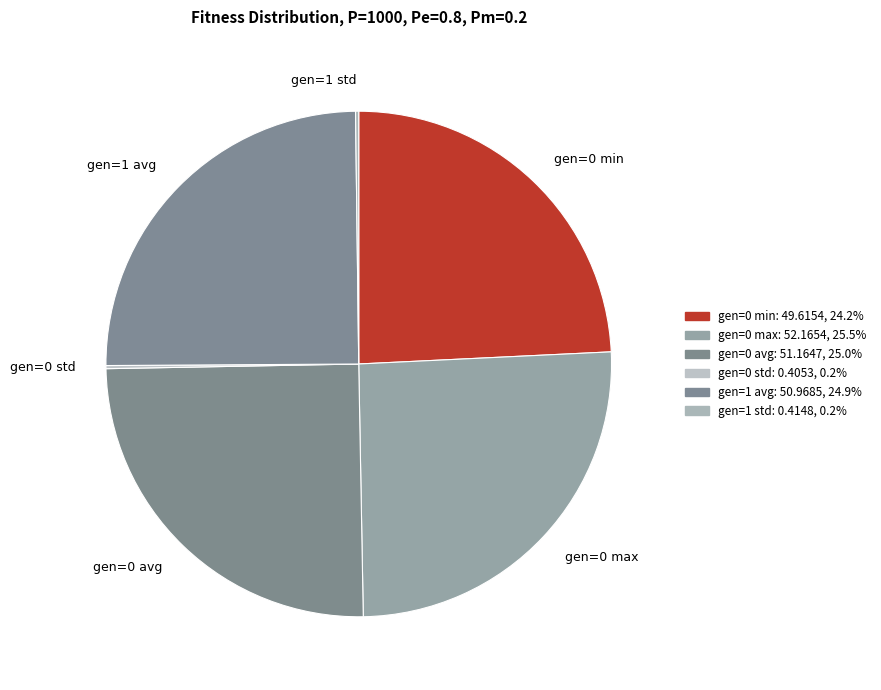

Do gen=1 avg and gen=0 min together represent more than half of the pie?

No